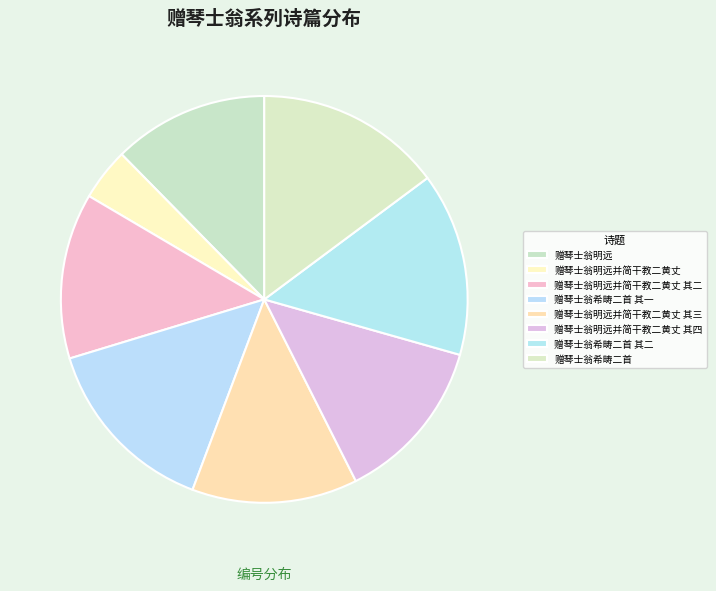

True or false: 赠琴士翁希畴二首 其一 accounts for 15% of the total.

True